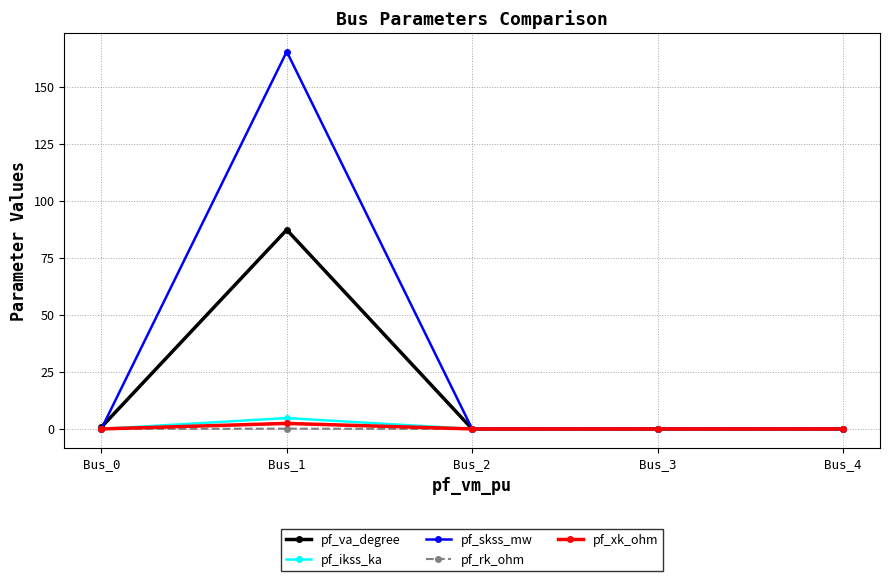

The value of pf_xk_ohm at Bus_1 is 2.4. True or false?

True